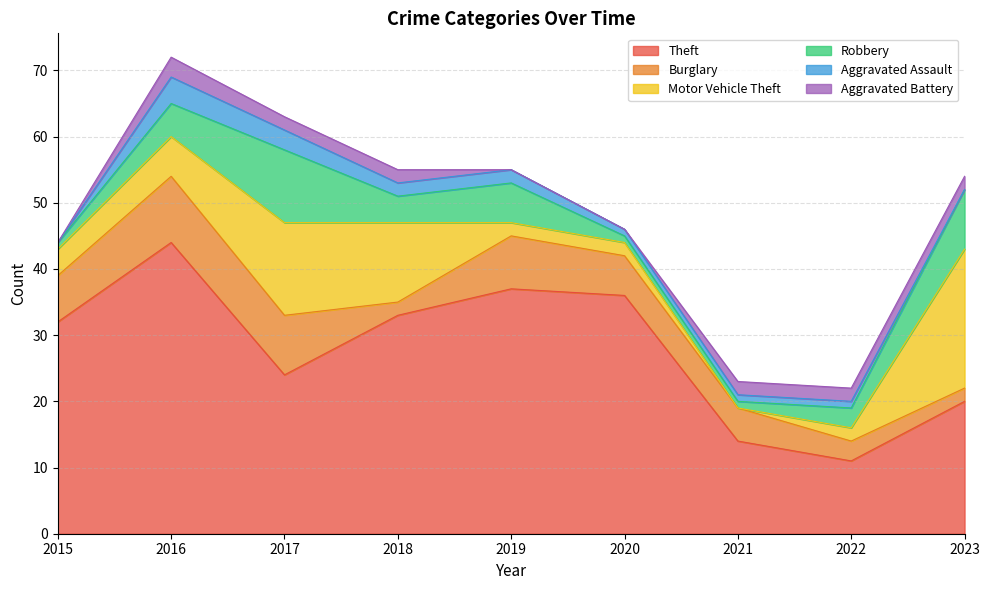

Does the chart have visible grid lines?

Yes